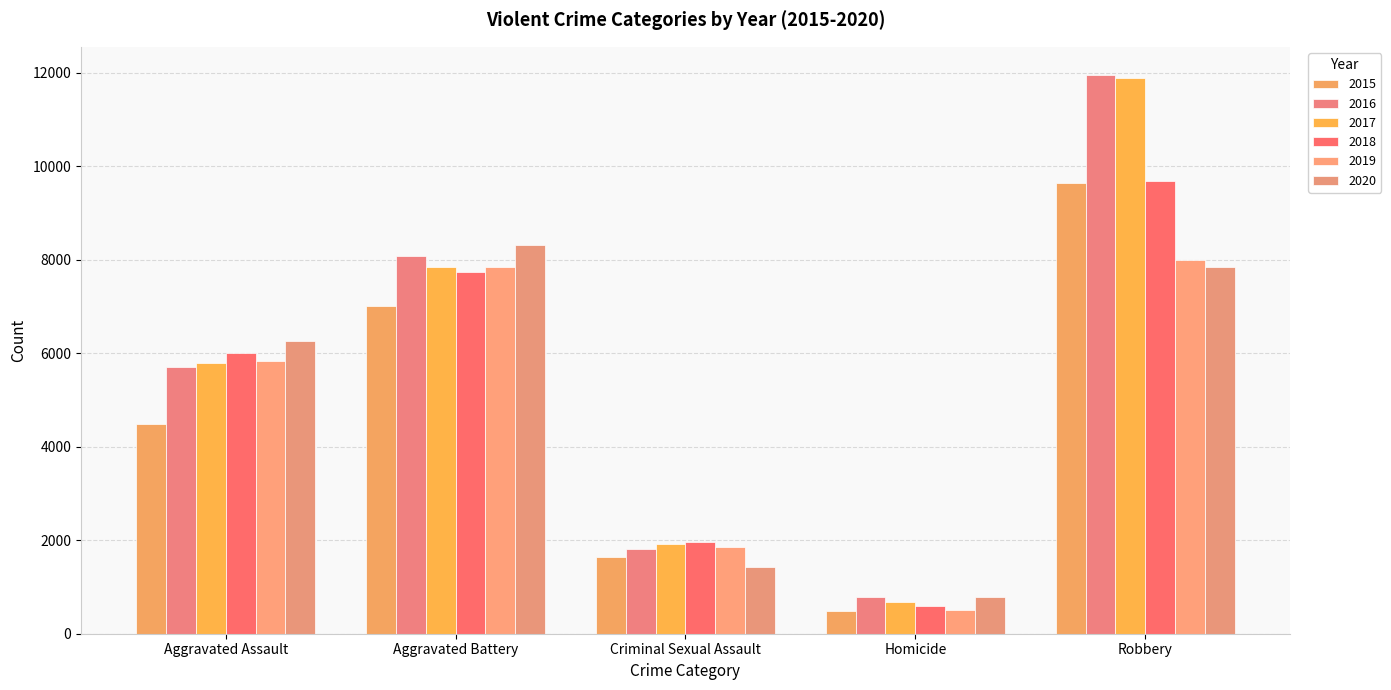

How many data points does each series have?

5